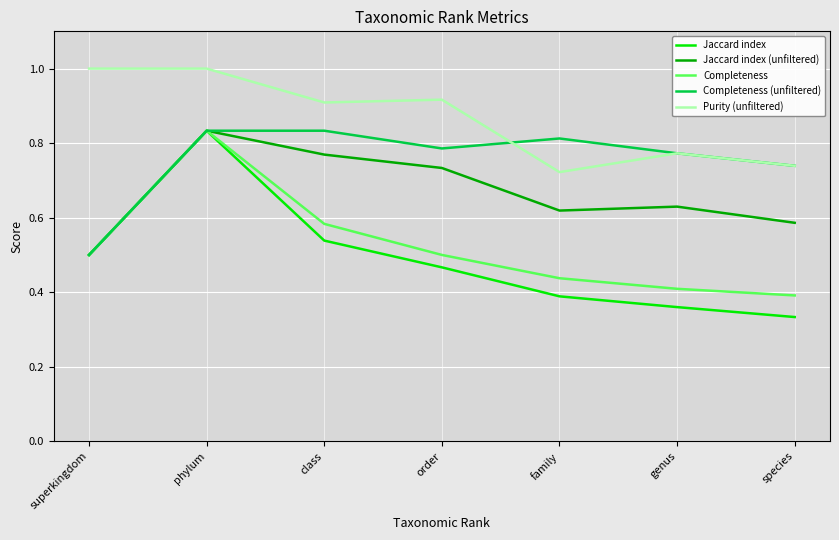

In Purity (unfiltered), how many points are lower than both neighbors (excluding endpoints)?

2